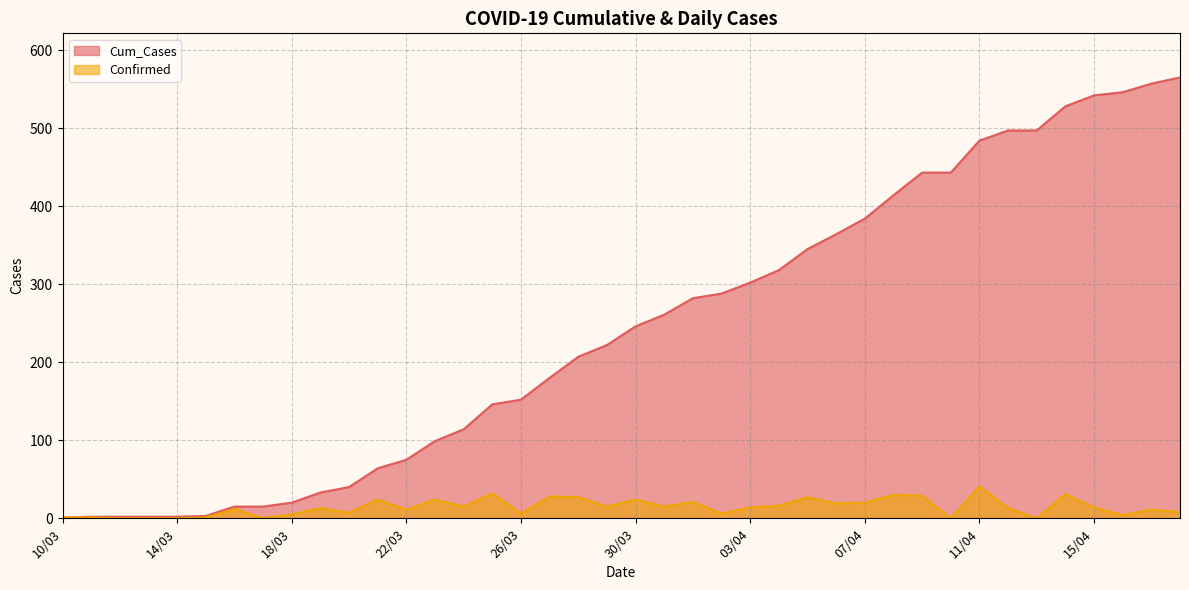

At which category does the chart reach its peak across all series?

18/04